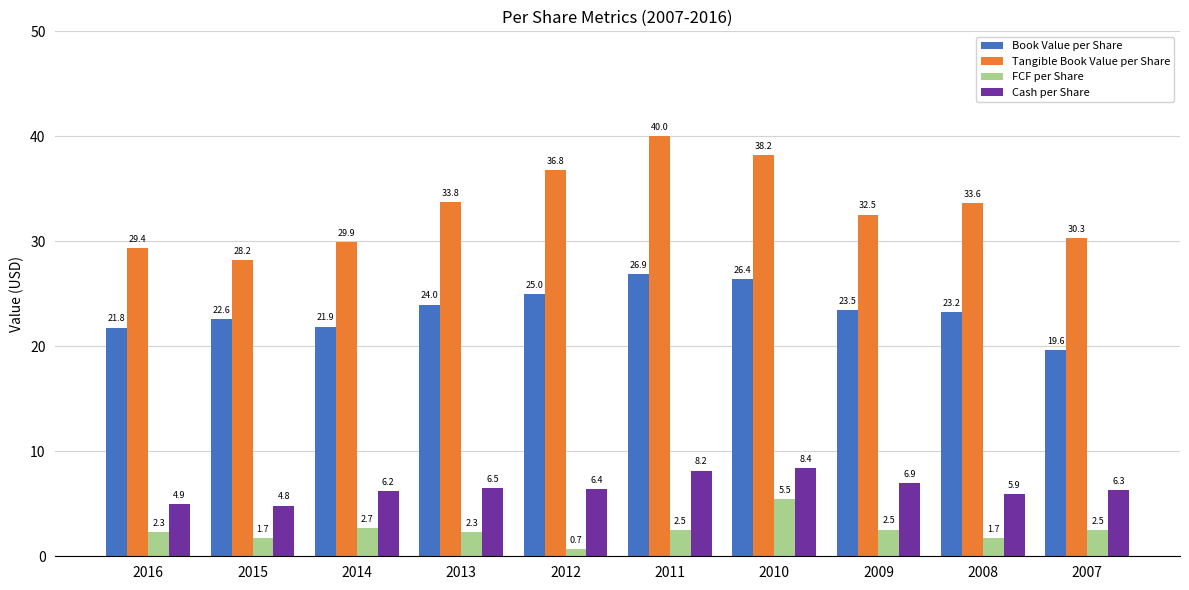

Reading left to right, list all the values displayed in this chart.

Book Value per Share: 21.8	22.6	21.9	24.0	25.0	26.9	26.4	23.5	23.2	19.6
Tangible Book Value per Share: 29.4	28.2	29.9	33.8	36.8	40.0	38.2	32.5	33.6	30.3
FCF per Share: 2.3	1.7	2.7	2.3	0.7	2.5	5.5	2.5	1.7	2.5
Cash per Share: 4.9	4.8	6.2	6.5	6.4	8.2	8.4	6.9	5.9	6.3